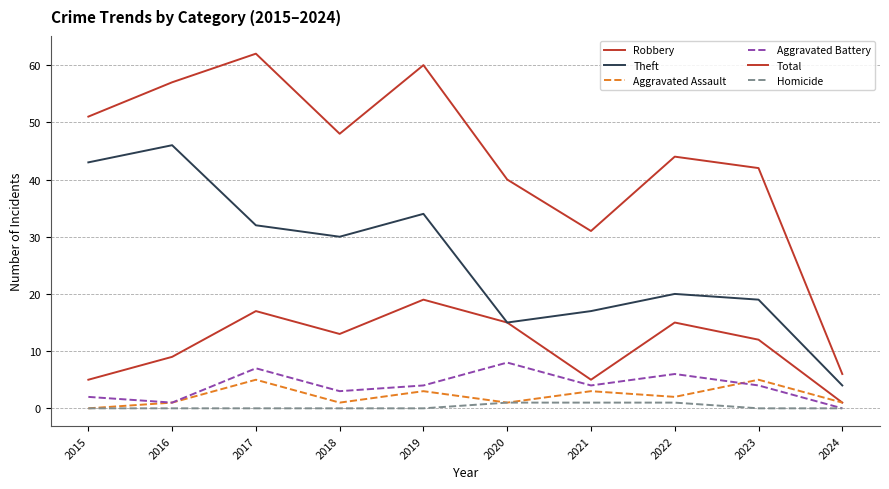

What is the greatest value displayed?

62